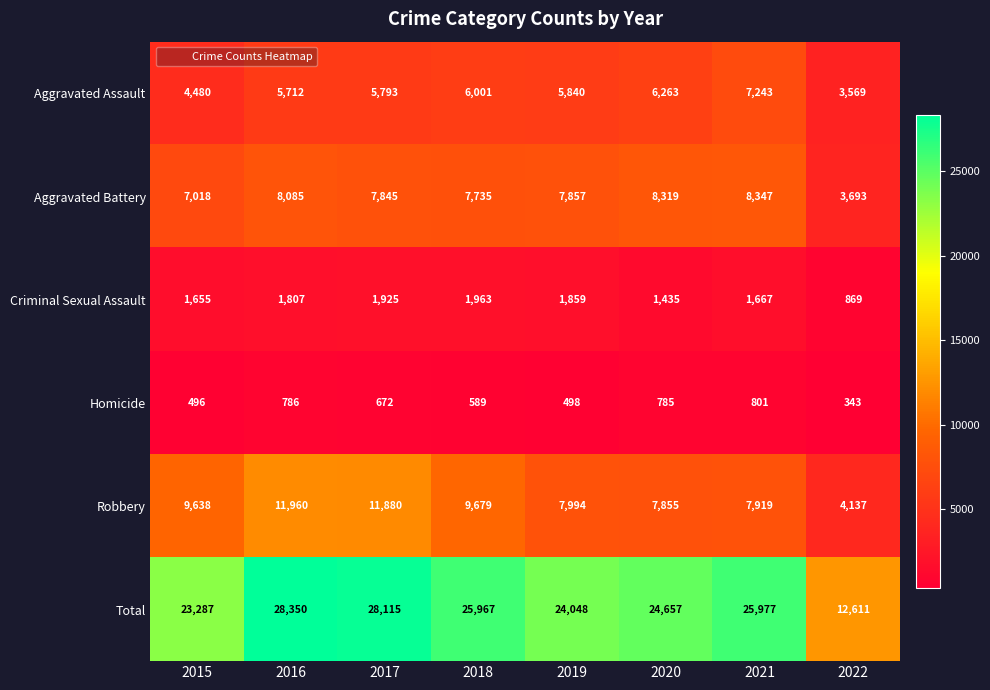

At which category does the chart reach its peak across all series?

2016